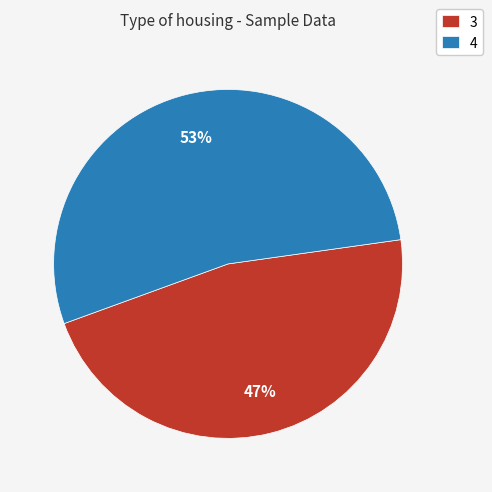

Between 3 and 4, which is larger?

4